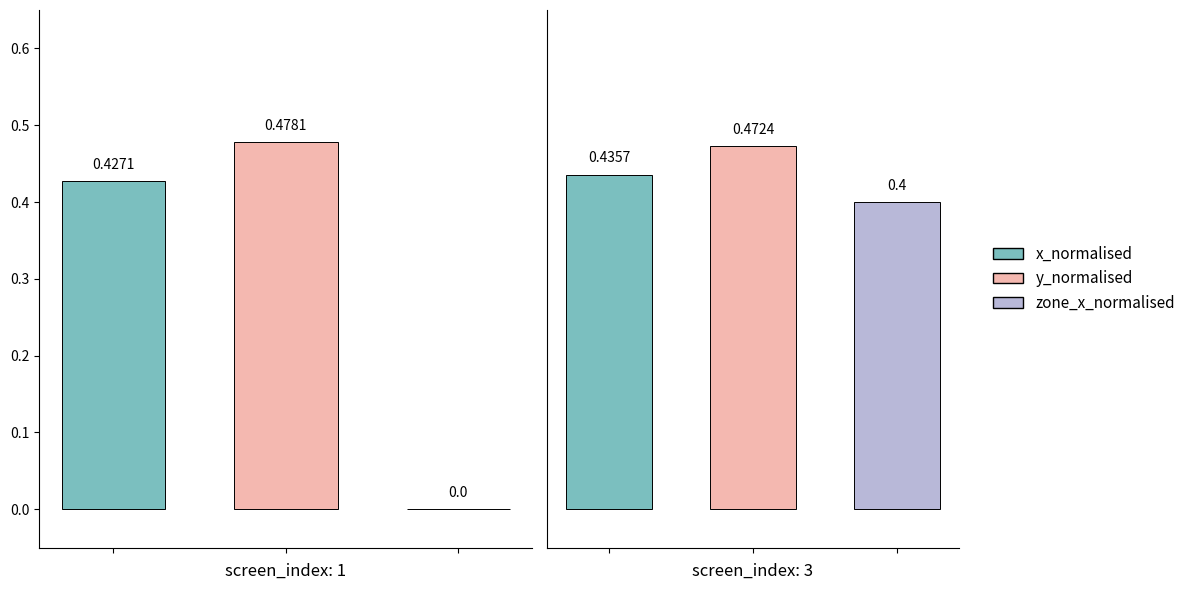

What is the value of the x_normalised bar at the 2nd from the left?

0.4